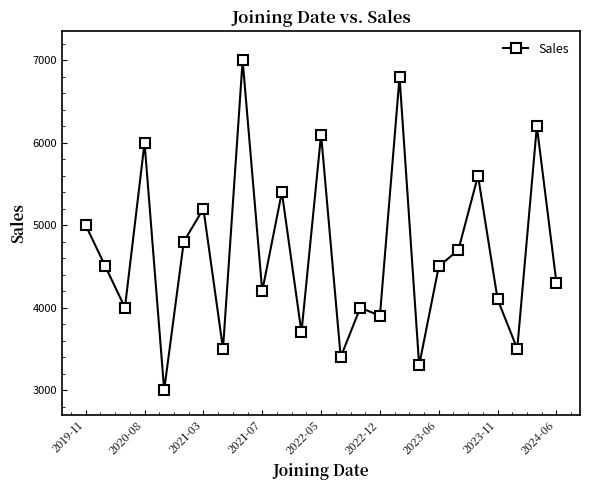

What is the minimum value shown in the chart?

3000